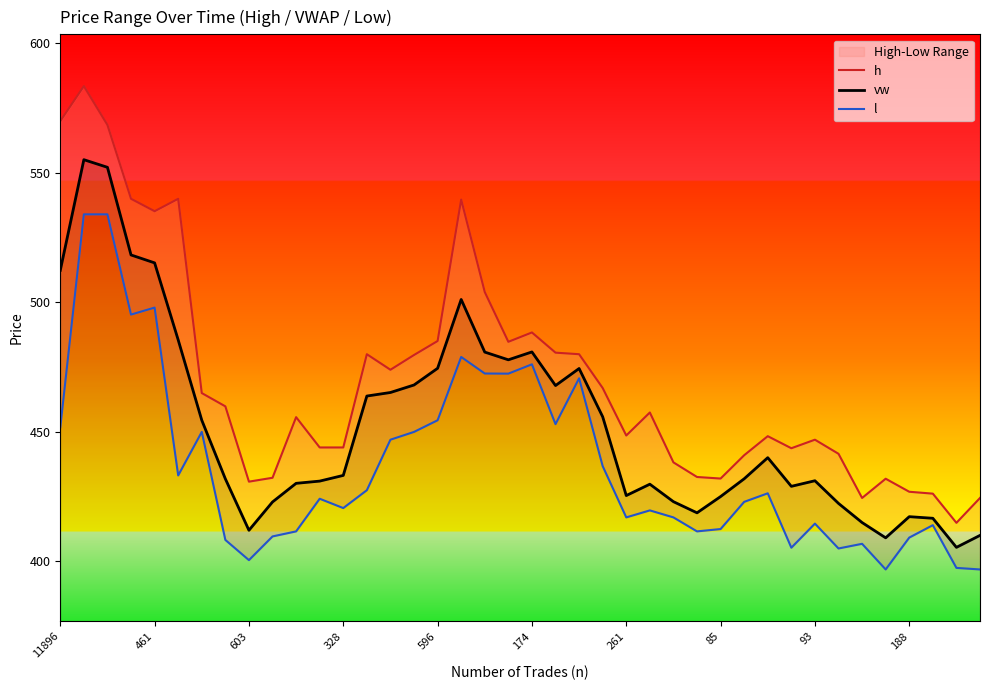

What is the sum of all h values?

18811.6